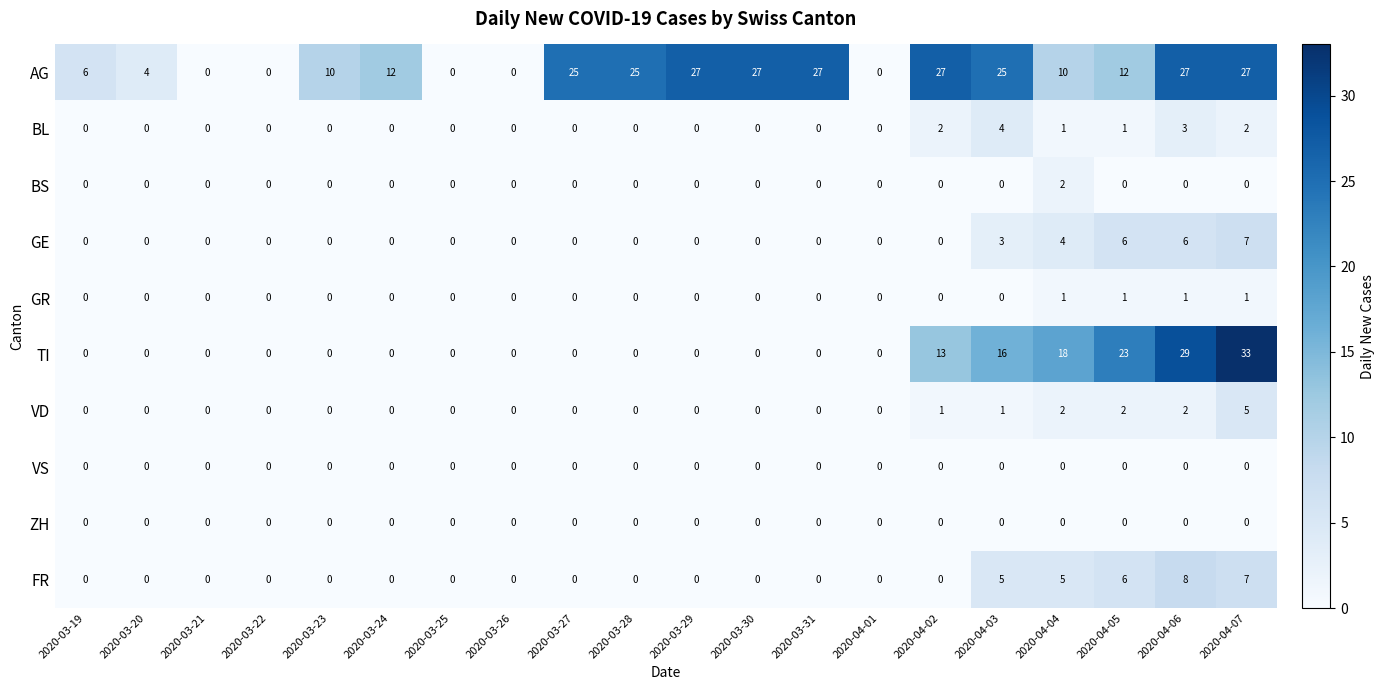

Is it true that VS equals 0 at 2020-04-06?

True